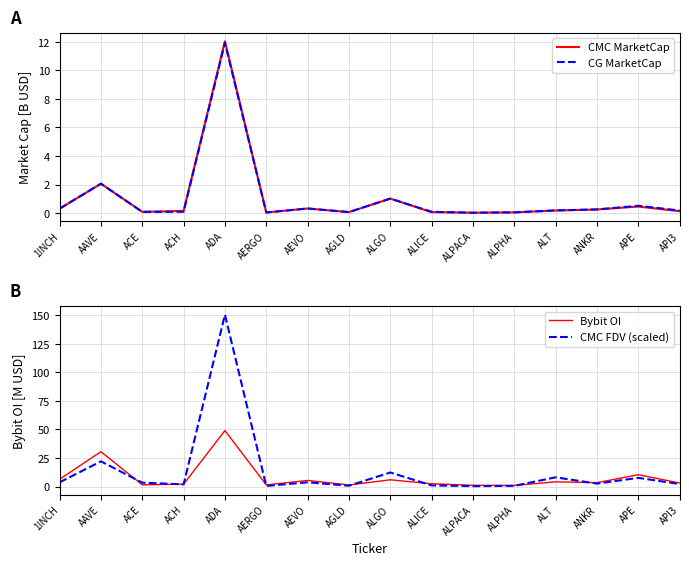

Does the chart have visible grid lines?

Yes